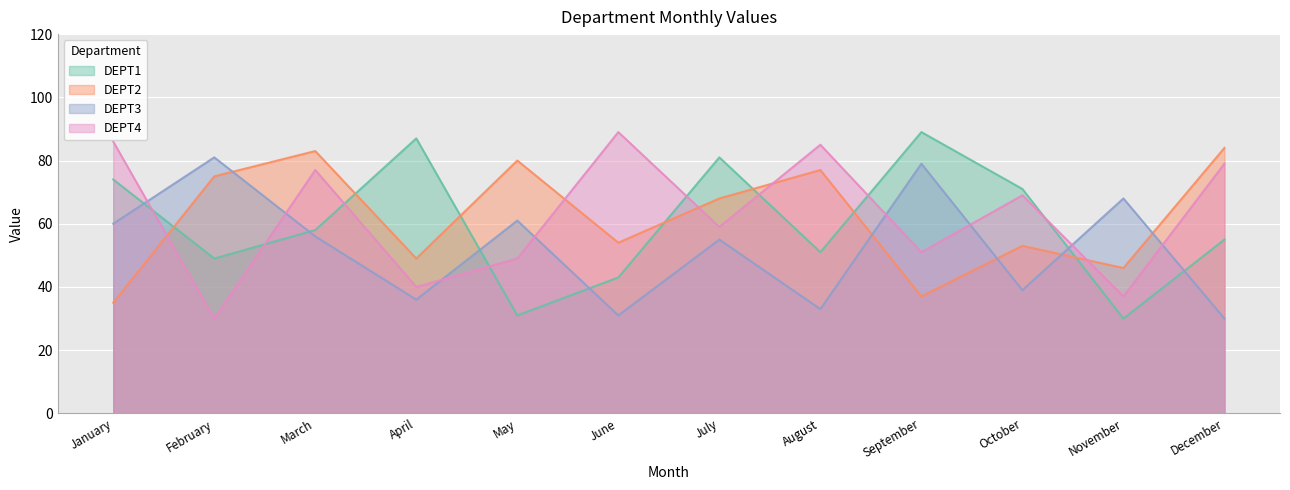

How many data points in DEPT3 are less than 56?

6